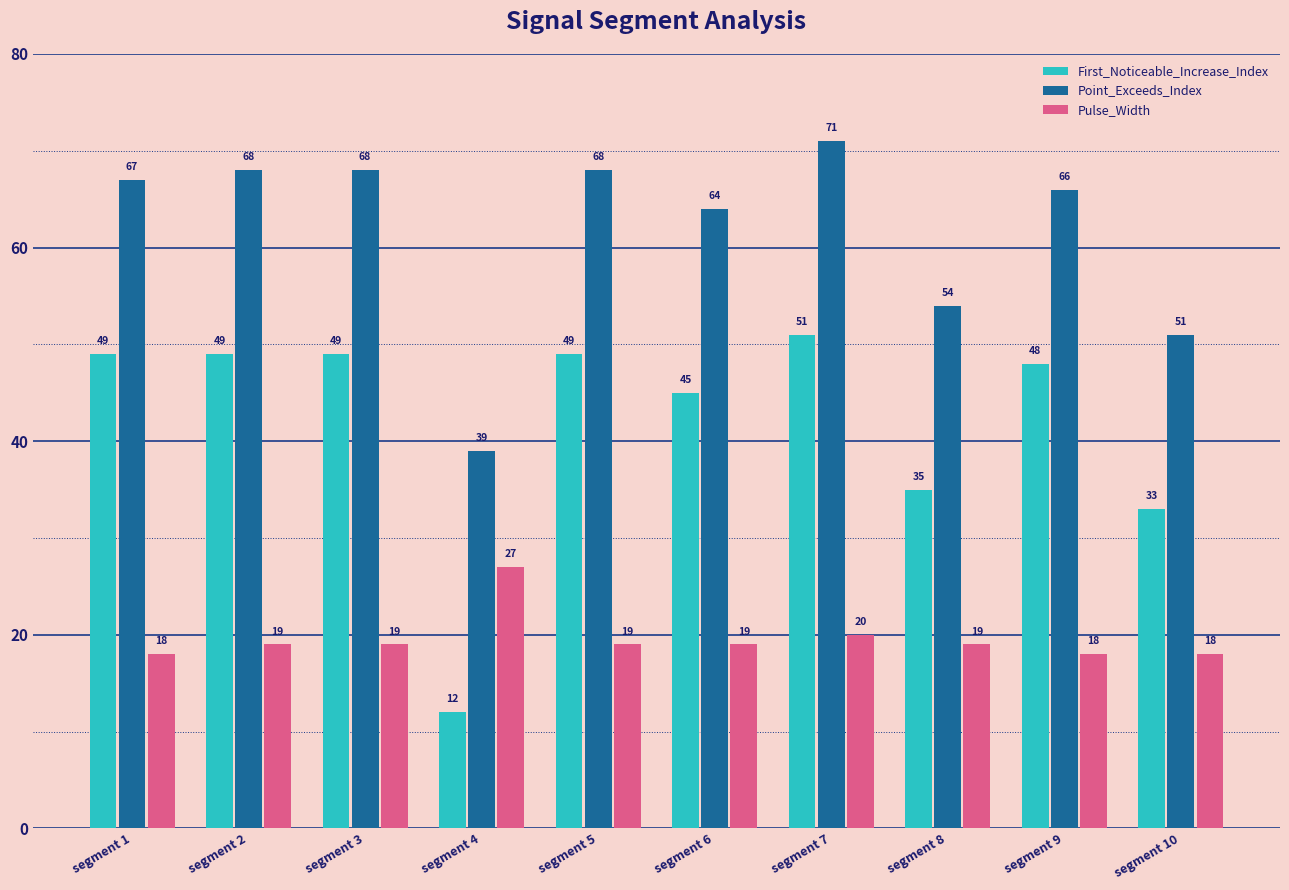

What is the difference between the maximum and minimum values in the Pulse_Width series?

9